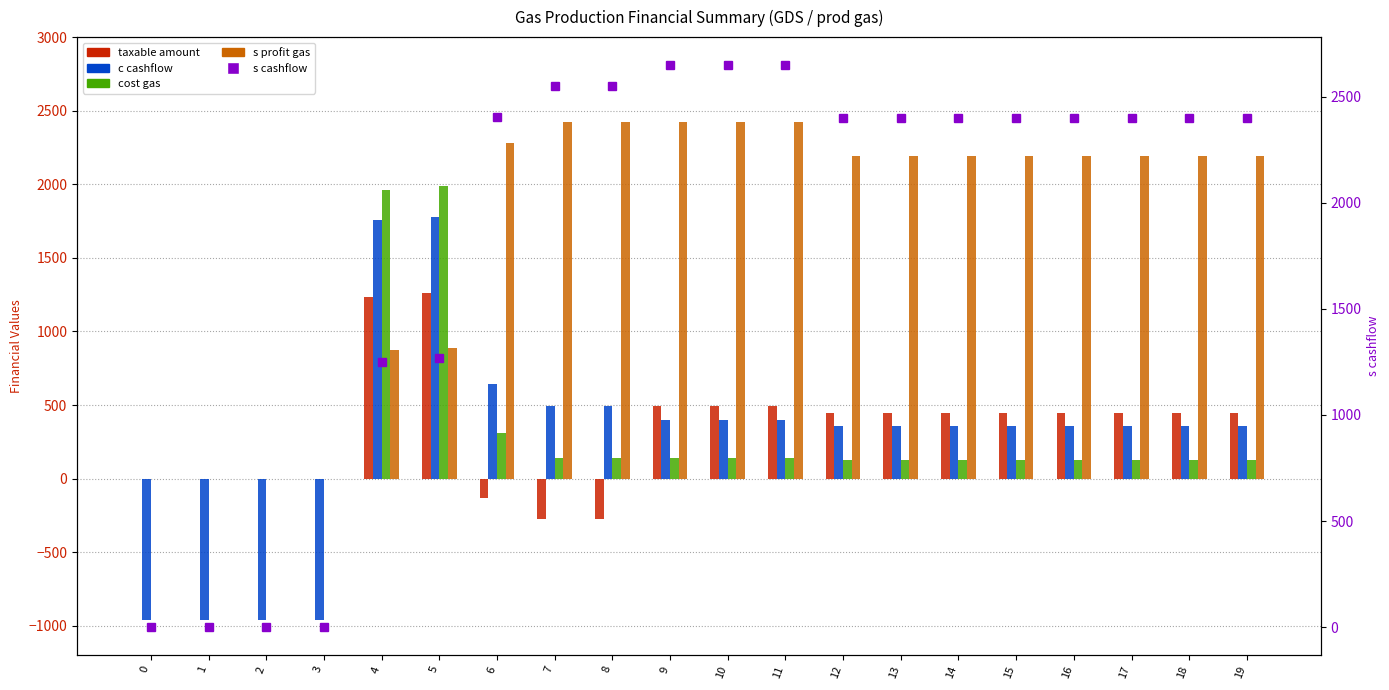

Are the bars horizontal?

No